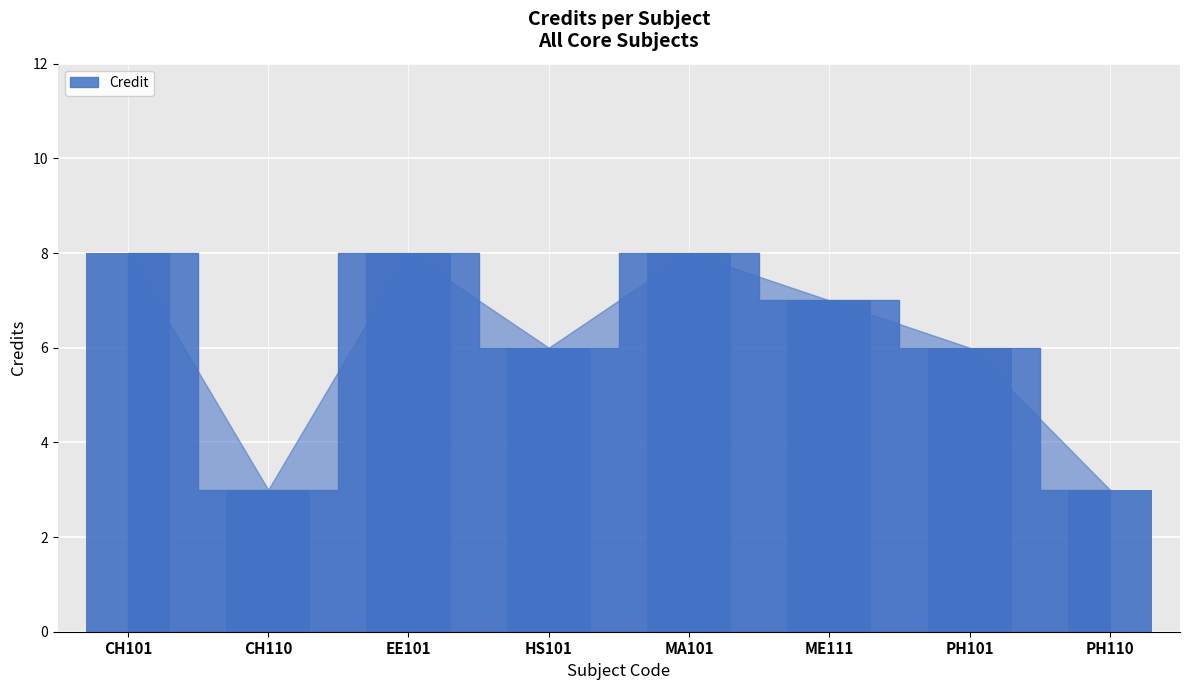

What is the value of the 3rd bar from the left?

8